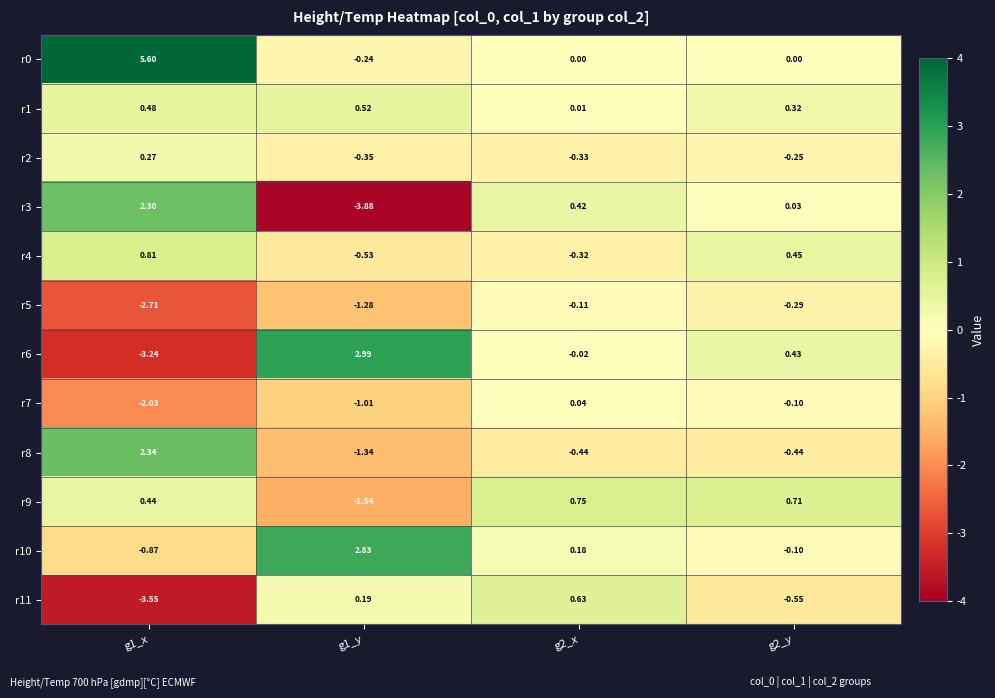

What is the total value across all series at g1_y?

-3.6